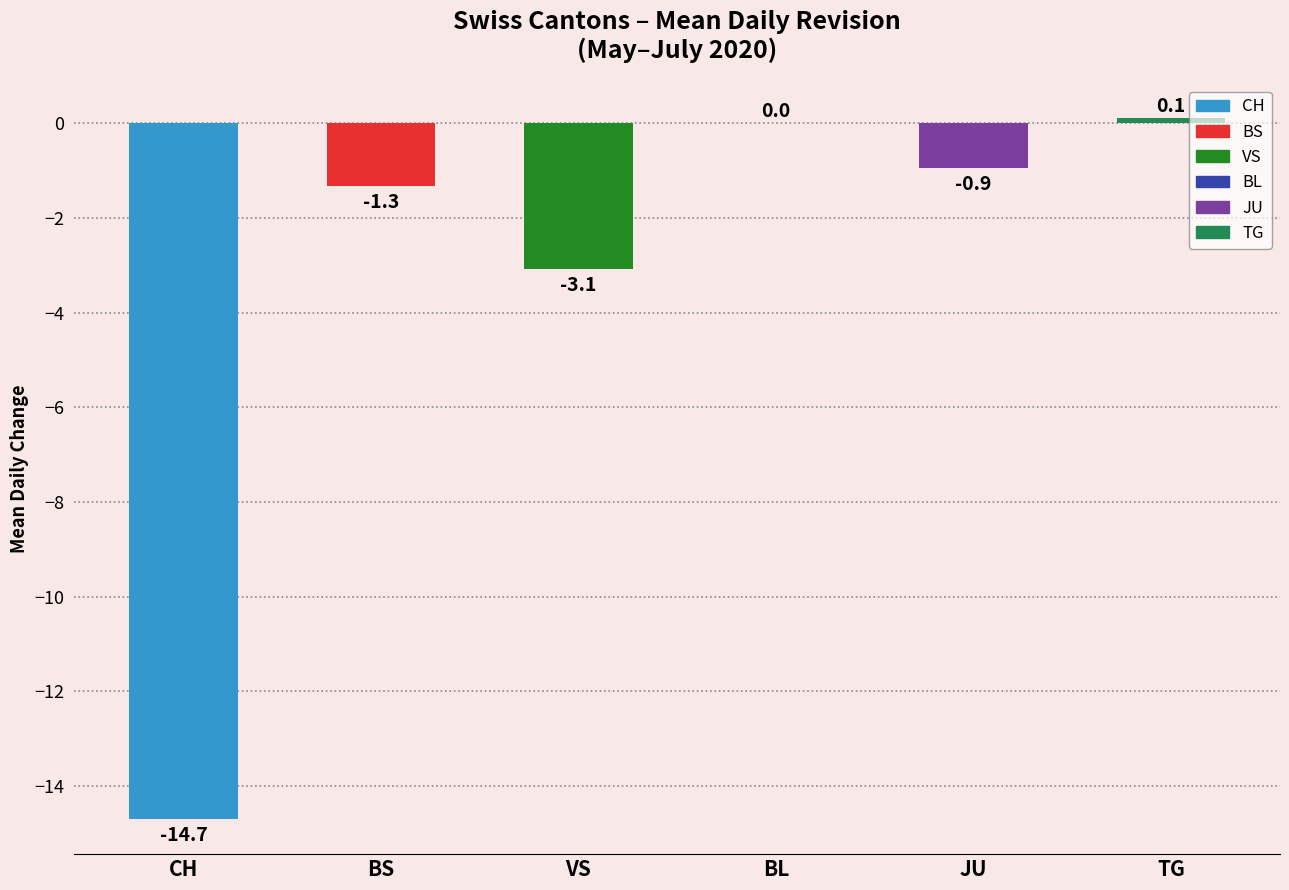

What are all the series names shown in the legend?

CH, BS, VS, BL, JU, TG